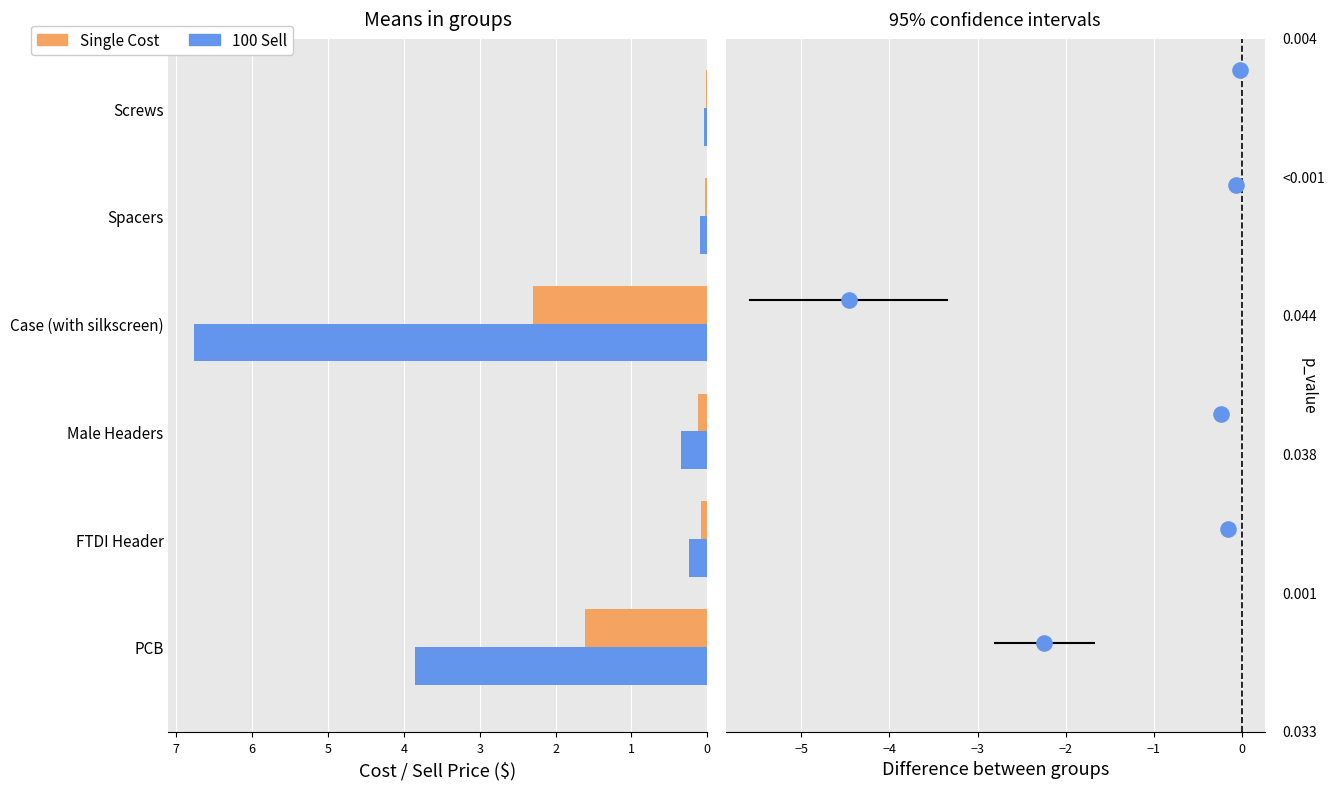

At which category is the sum across all series the highest?

Case (with silkscreen)